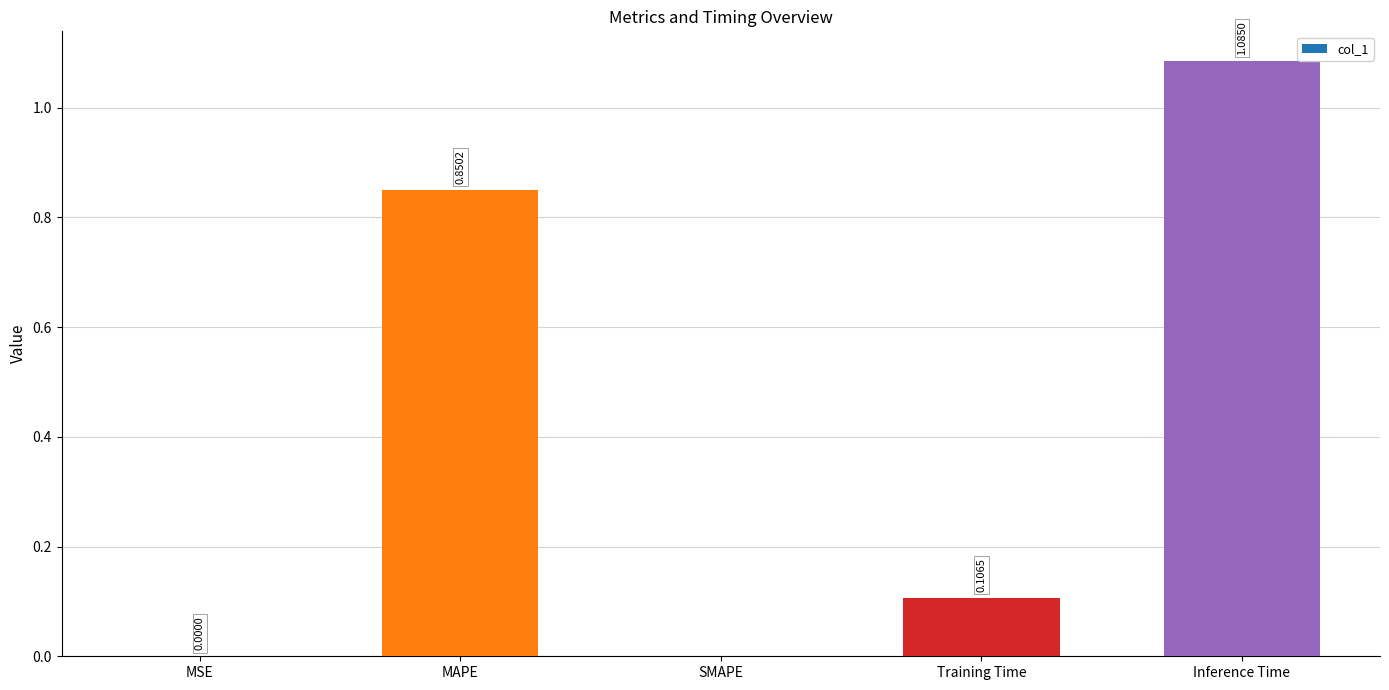

Between MSE and MAPE, which is larger?

MAPE